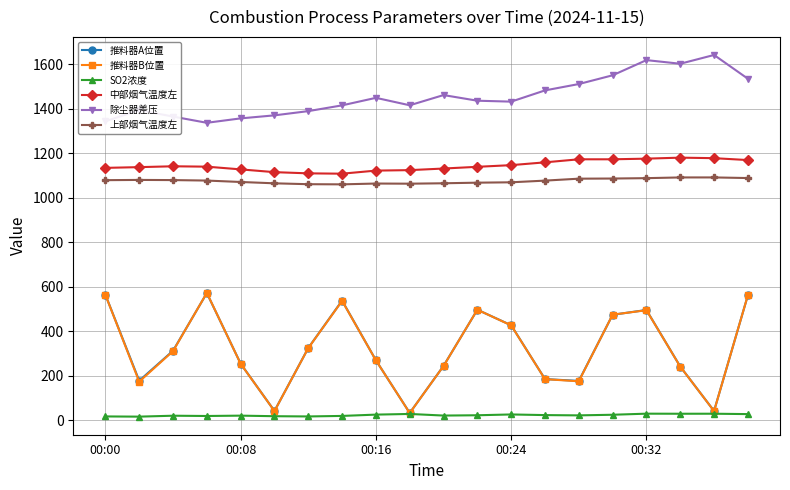

What are all the series names shown in the legend?

推料器A位置, 推料器B位置, SO2浓度, 中部烟气温度左, 除尘器差压, 上部烟气温度左